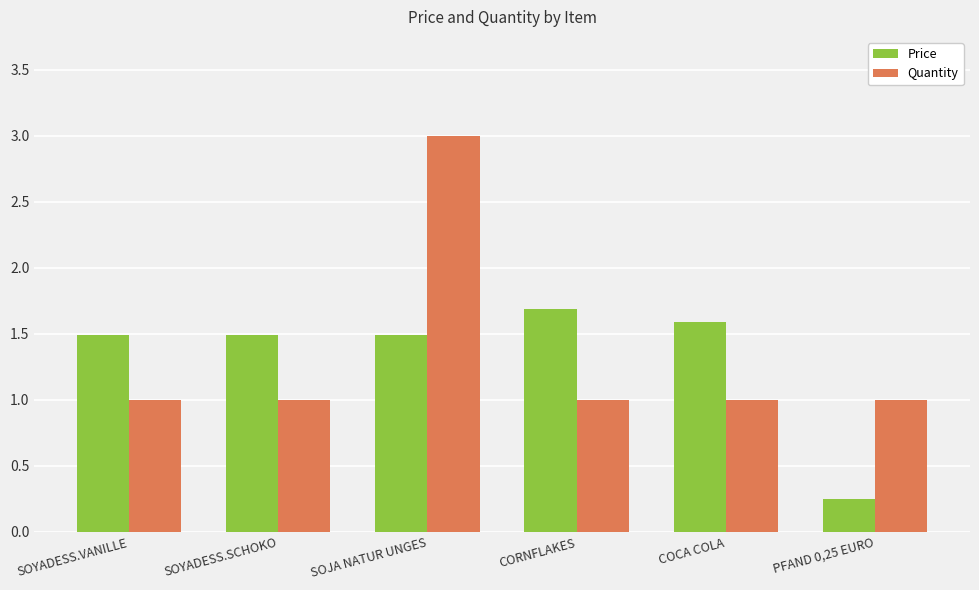

At which label does Price first exceed 1?

SOYADESS.VANILLE